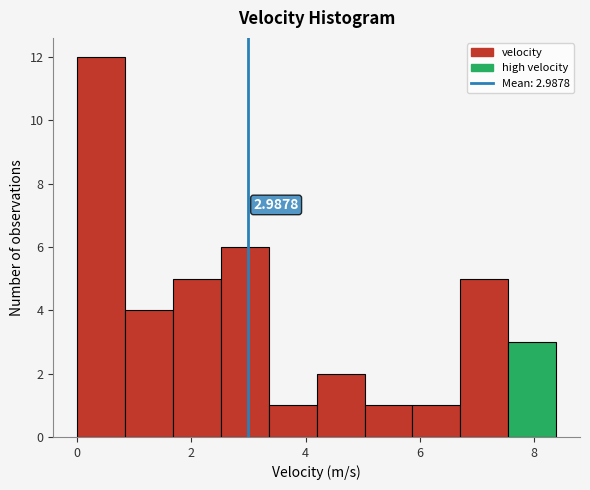

Over which range of the x-axis is the bar tallest?

0.0 to 0.8